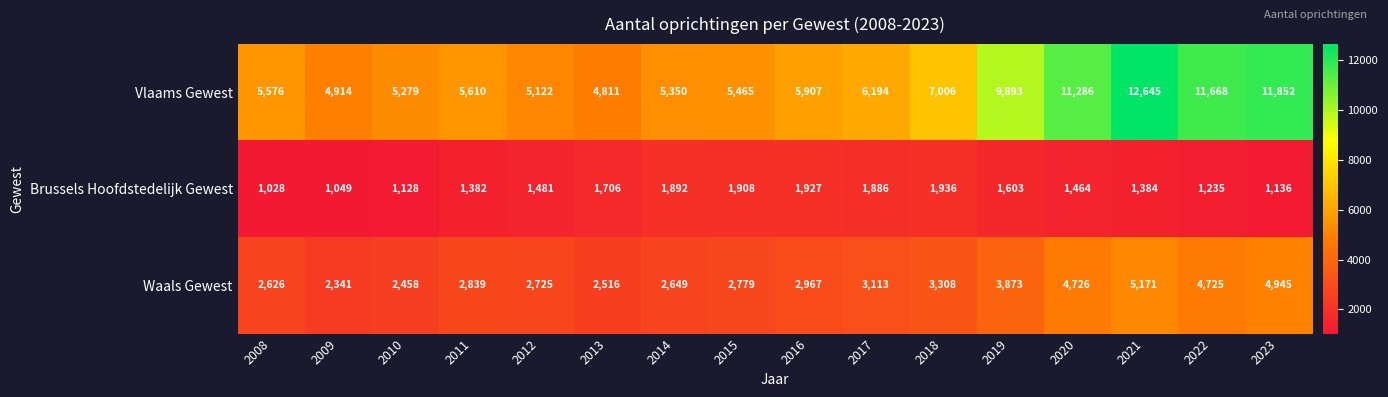

What is the total value across all series at 2012?

9328